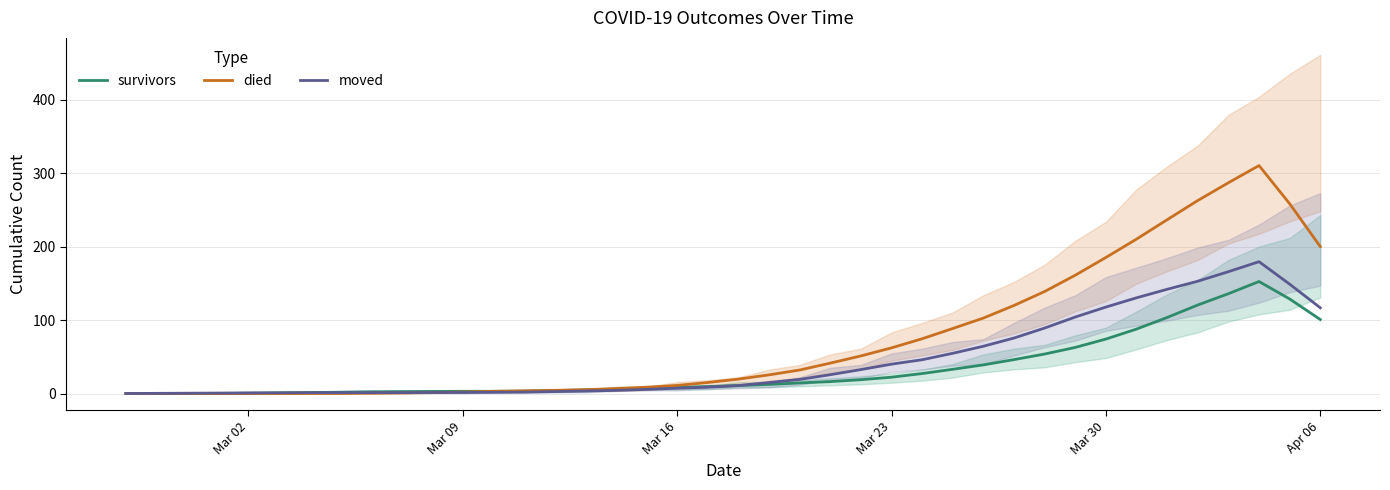

Is it true that moved equals 13.7 at Mar 23?

False